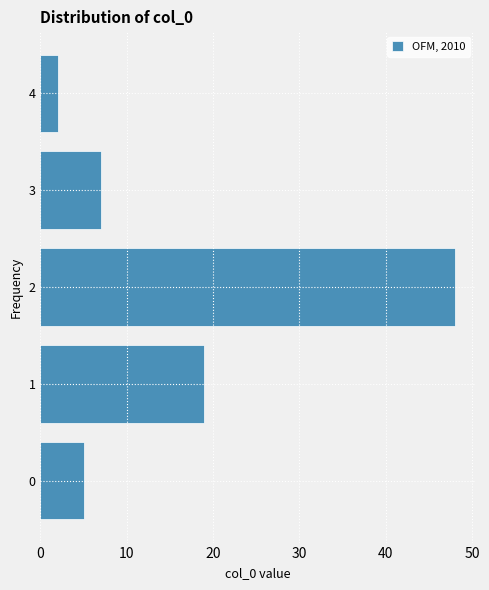

Reading bottom to top, transcribe this chart: for each bar, give the range it covers on the y-axis and its length. The values are not printed on the chart, so give them approximately, as read against the axis.

-0.5 to 0.5: 5
0.5 to 1.5: 19
1.5 to 2.5: 48
2.5 to 3.5: 7
3.5 to 4.5: 2